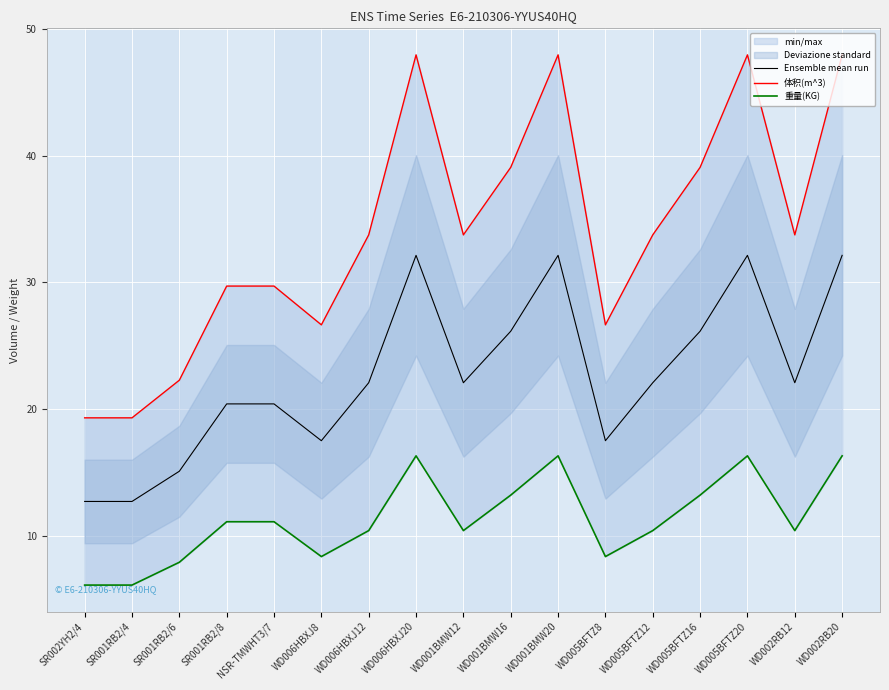

What is the label of the 12th point from the right?

WD006HBXJ8